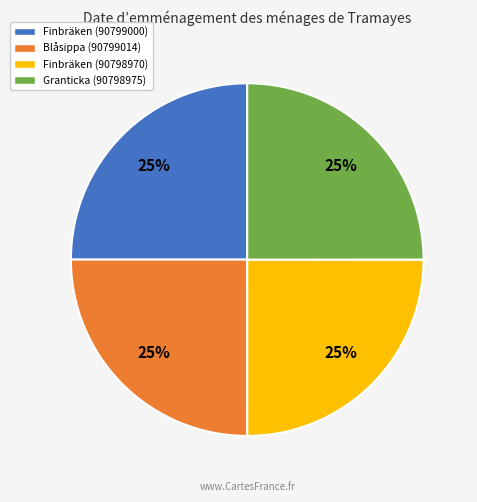

What is the ratio of the value at Granticka (90798975) to the value at Finbräken (90799000)?

1.0